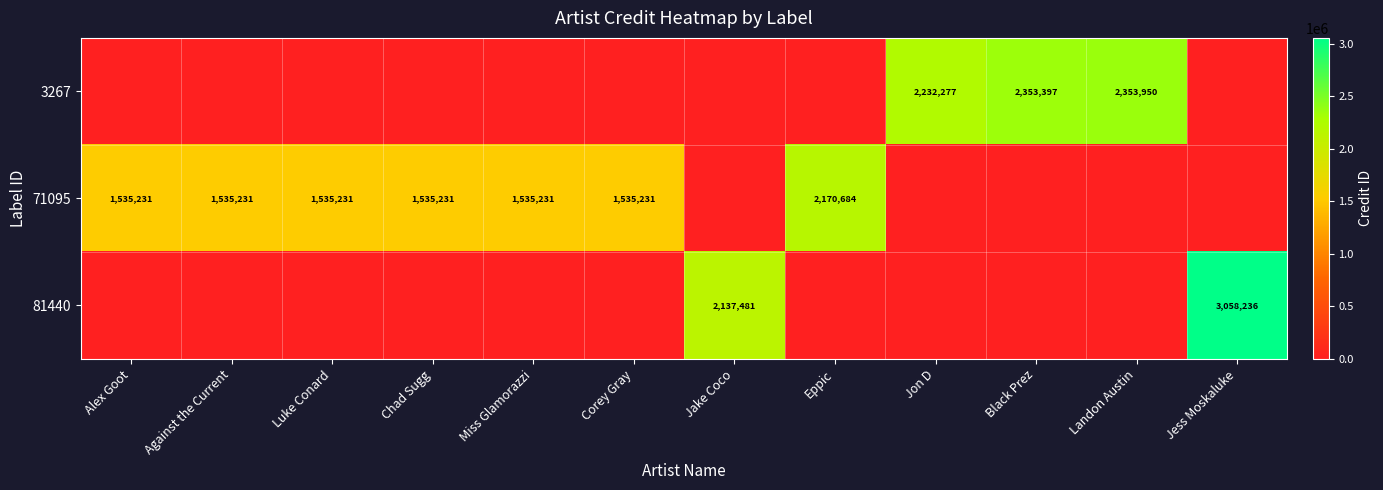

The 3267 series shows 2232277 at Jon D. True or false?

True